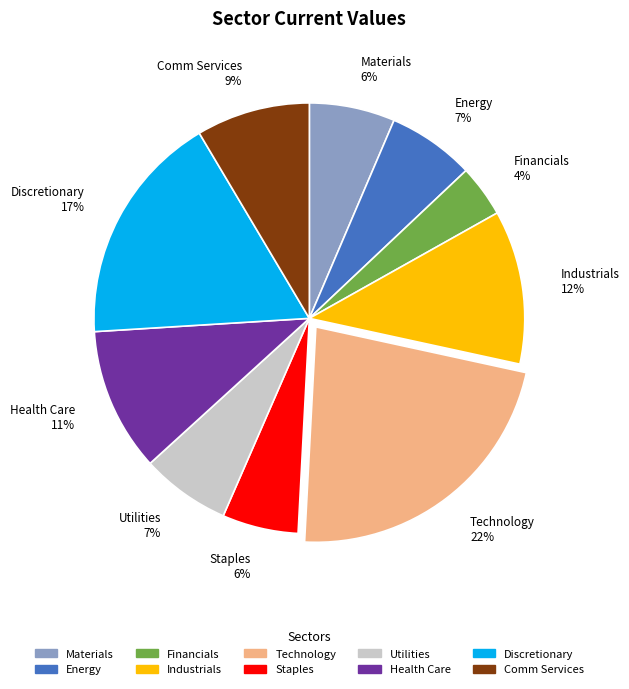

Do Financials and Technology together represent more than half of the pie?

No